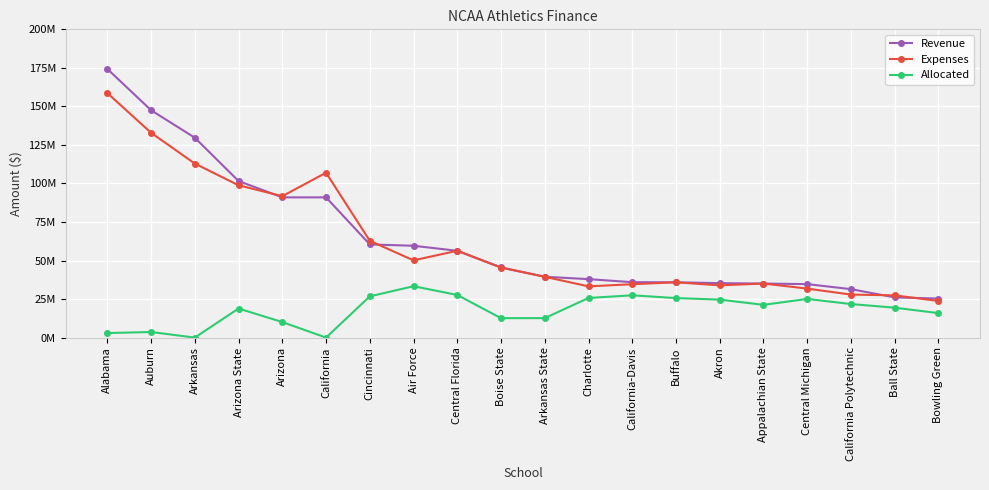

What are all the series names shown in the legend?

Revenue, Expenses, Allocated